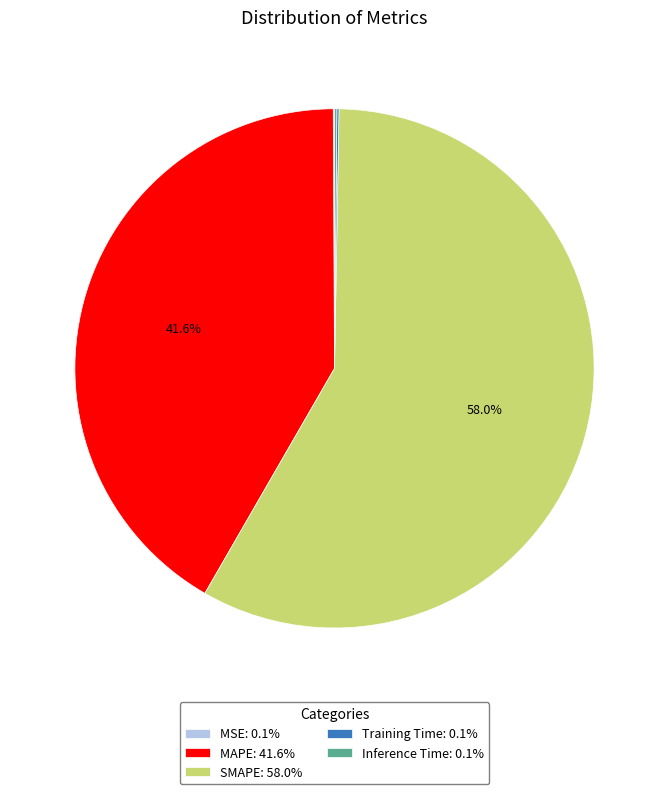

Does SMAPE: 58.0% account for over 50% of the chart?

Yes